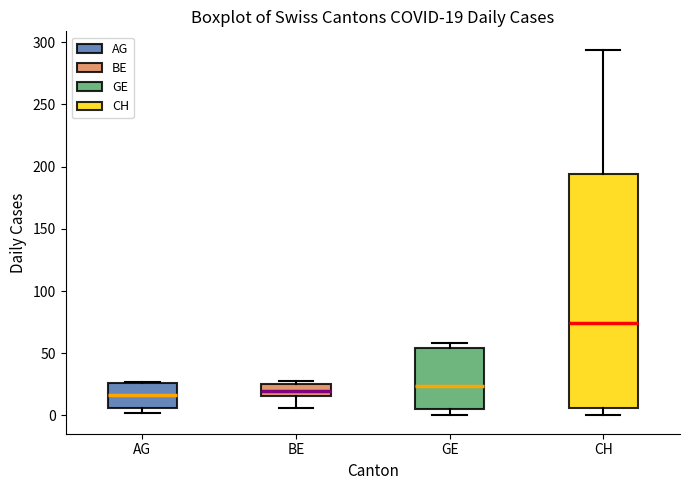

Which box's median line is the highest?

CH